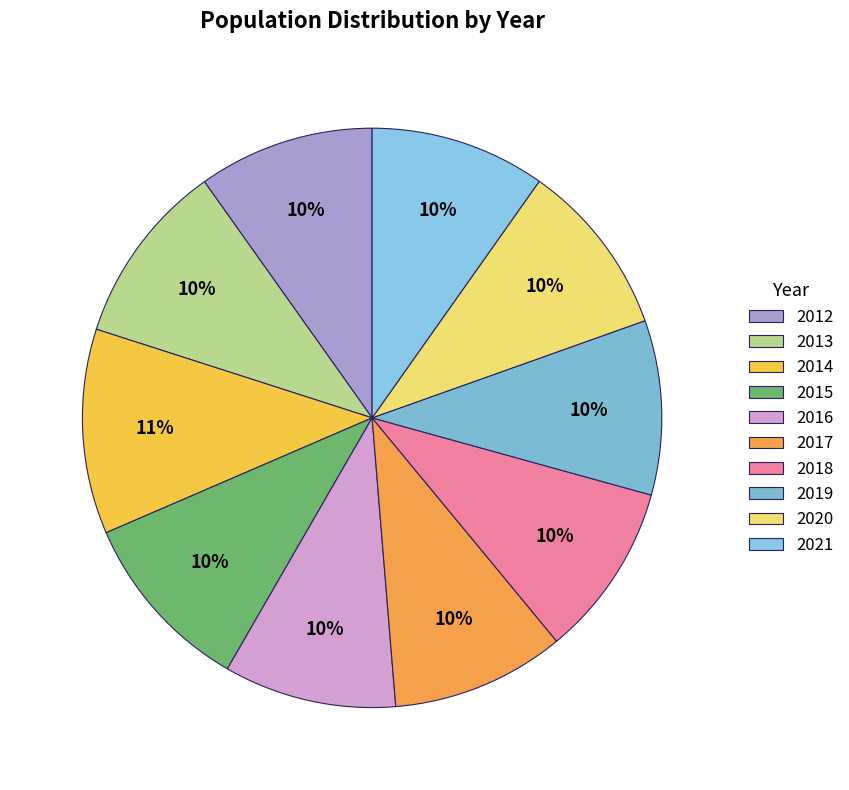

How many segments does this pie chart have?

10